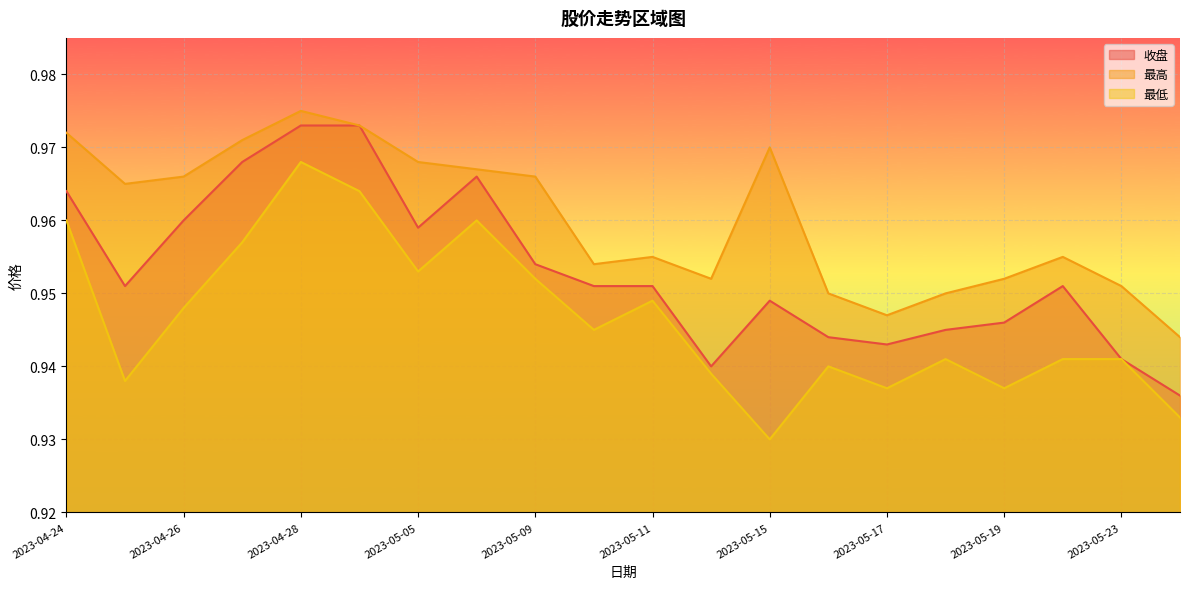

Which series changed the most between 2023-04-25 and 2023-04-26?

最低